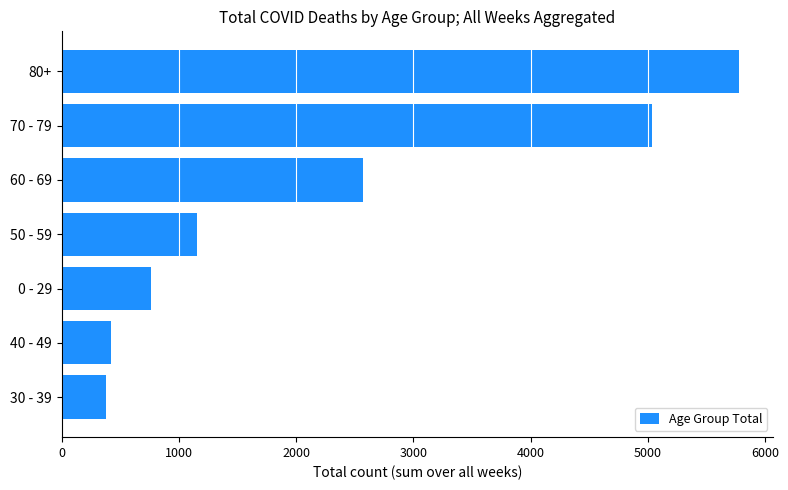

Is it true that the value at 40 - 49 is 417?

True